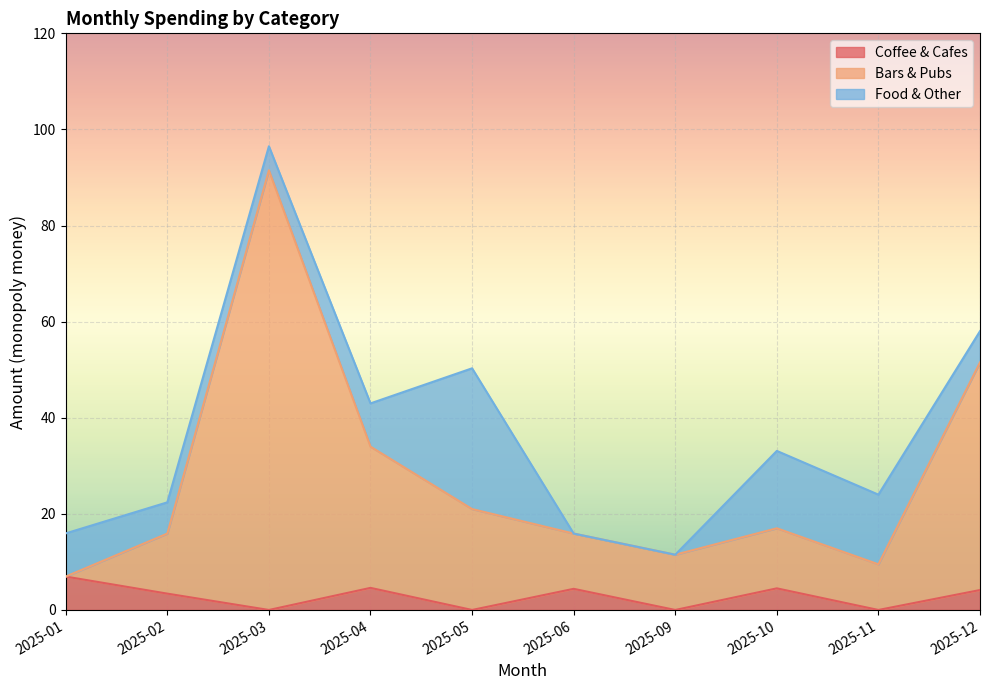

What is the greatest value displayed?

96.5